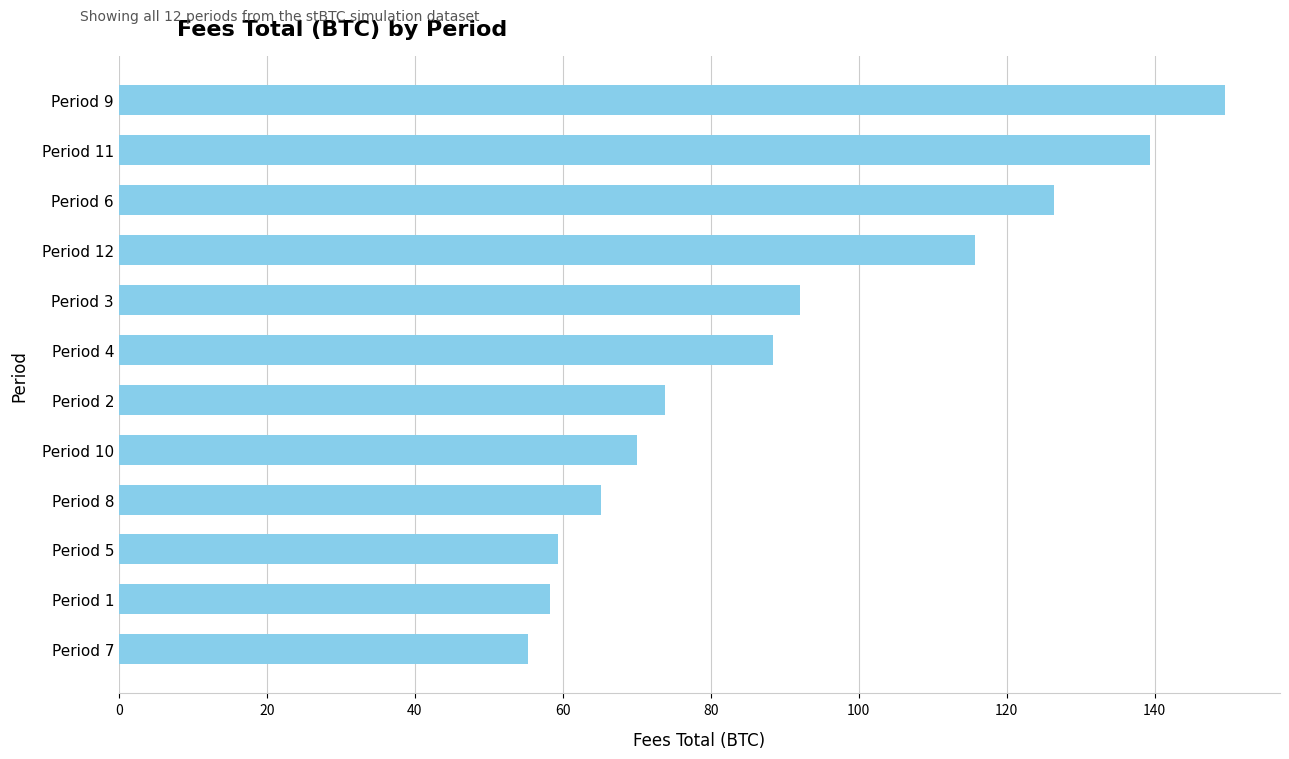

What is the sum of all values?

1093.3